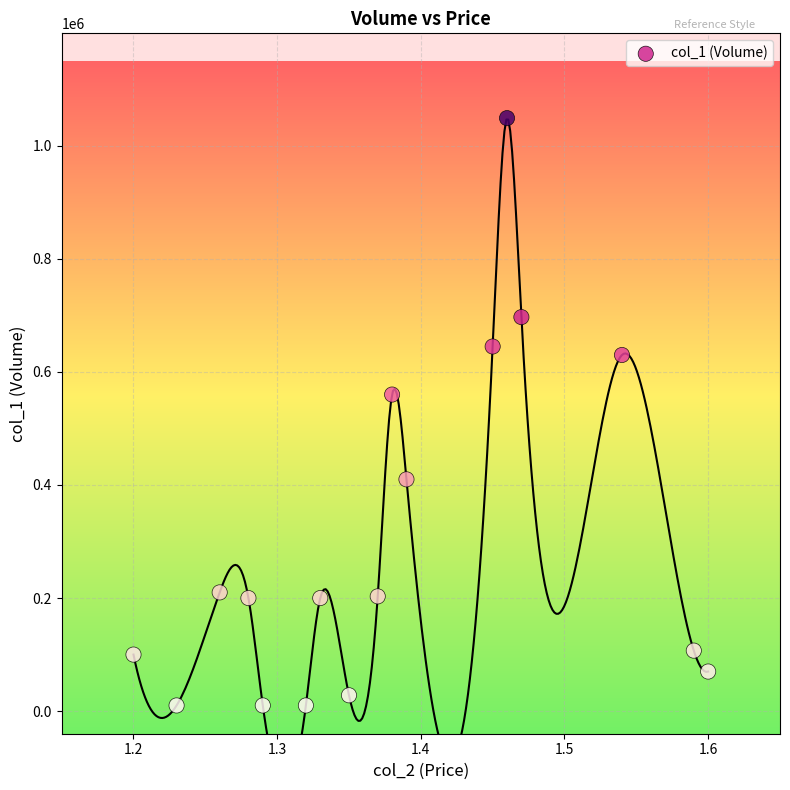

What Y value in the scatter plot is closest to 529500?

560000